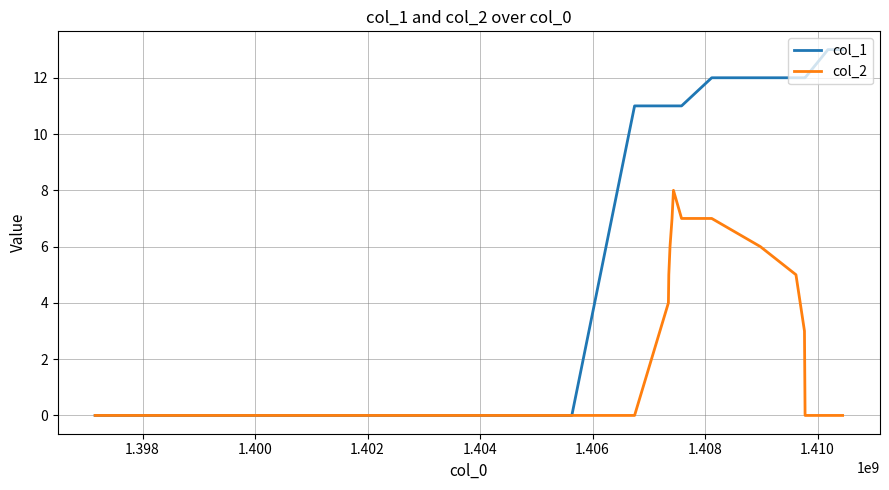

Which series has the widest spread of values?

col_1